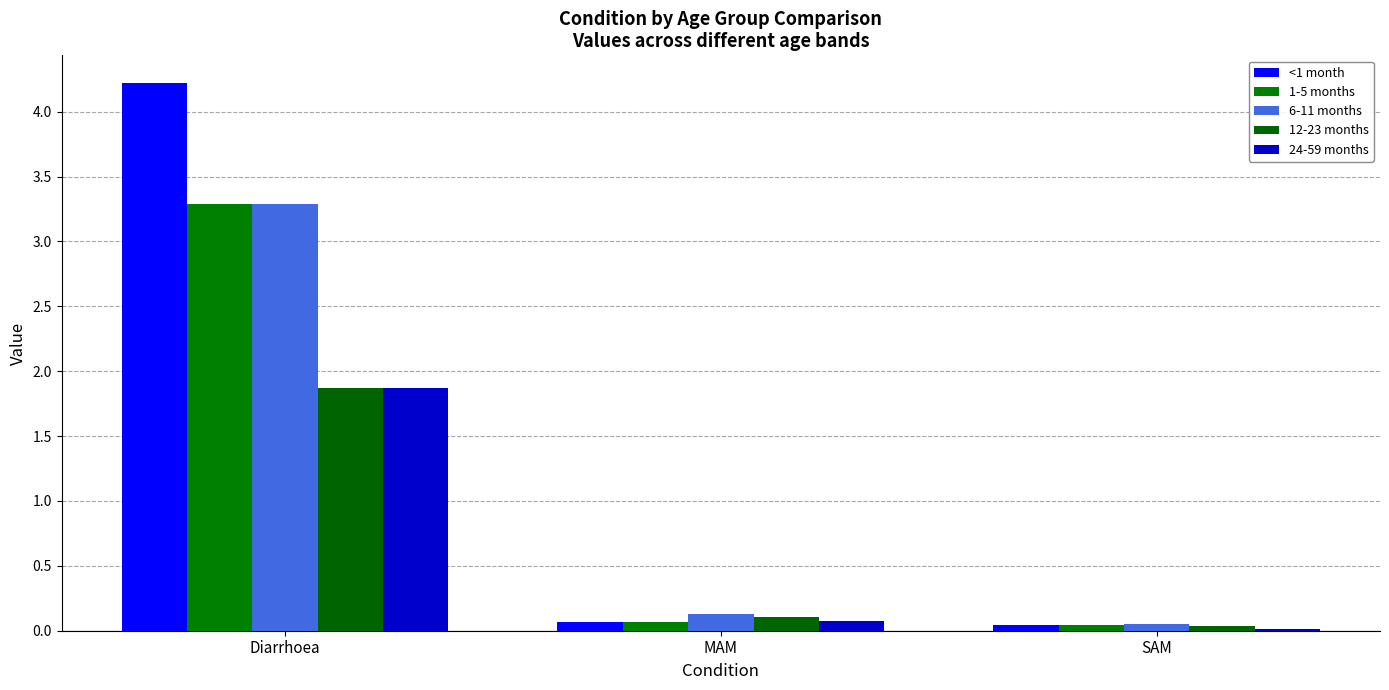

How many bars are there in total?

15